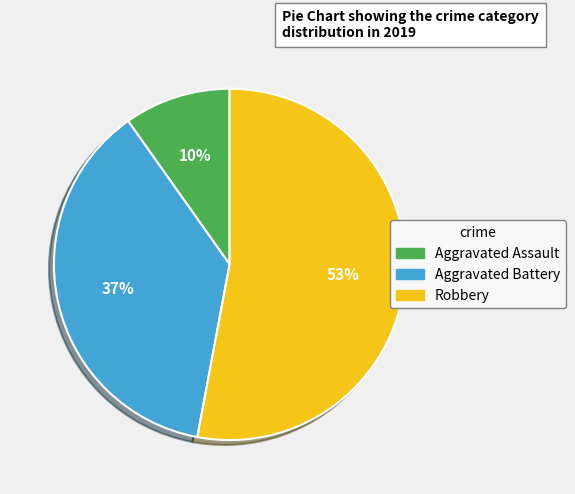

To the nearest percent, what portion does Aggravated Battery represent?

37%